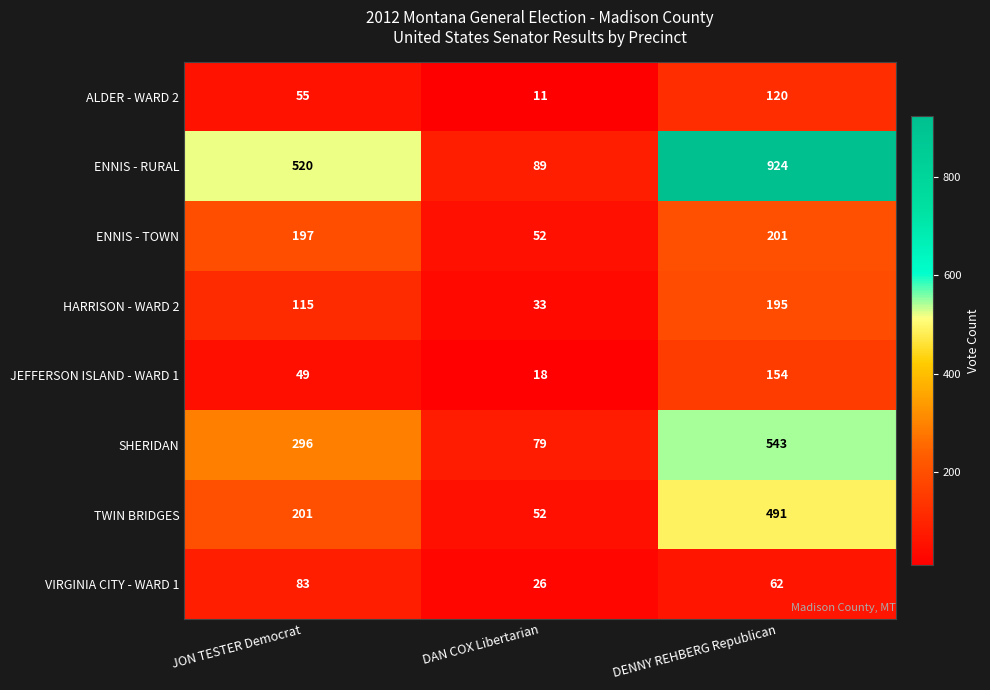

The value of TWIN BRIDGES at DAN COX Libertarian is 52. True or false?

True